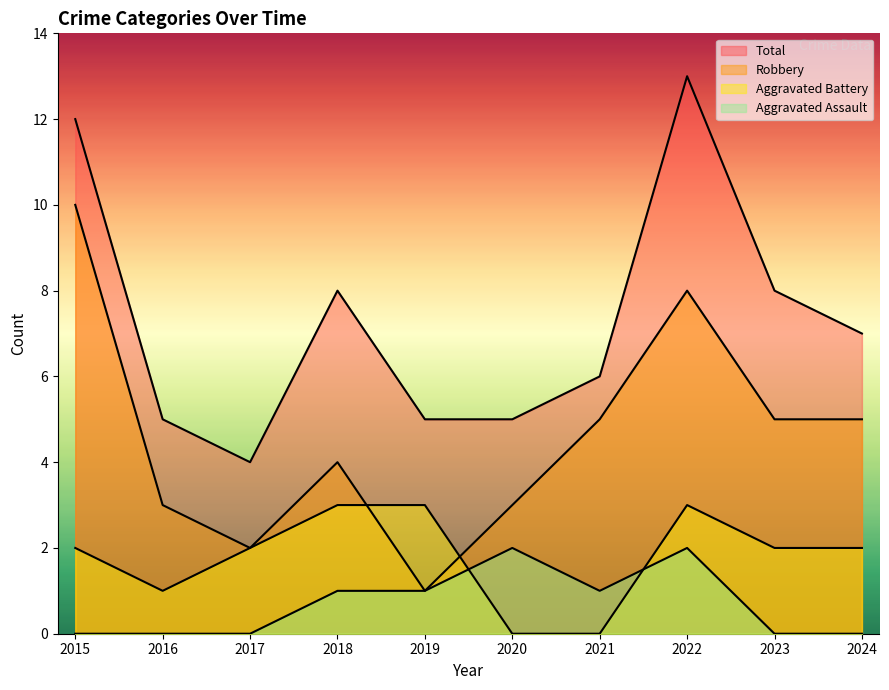

What is the approximate value of Aggravated Battery at 2018?

3